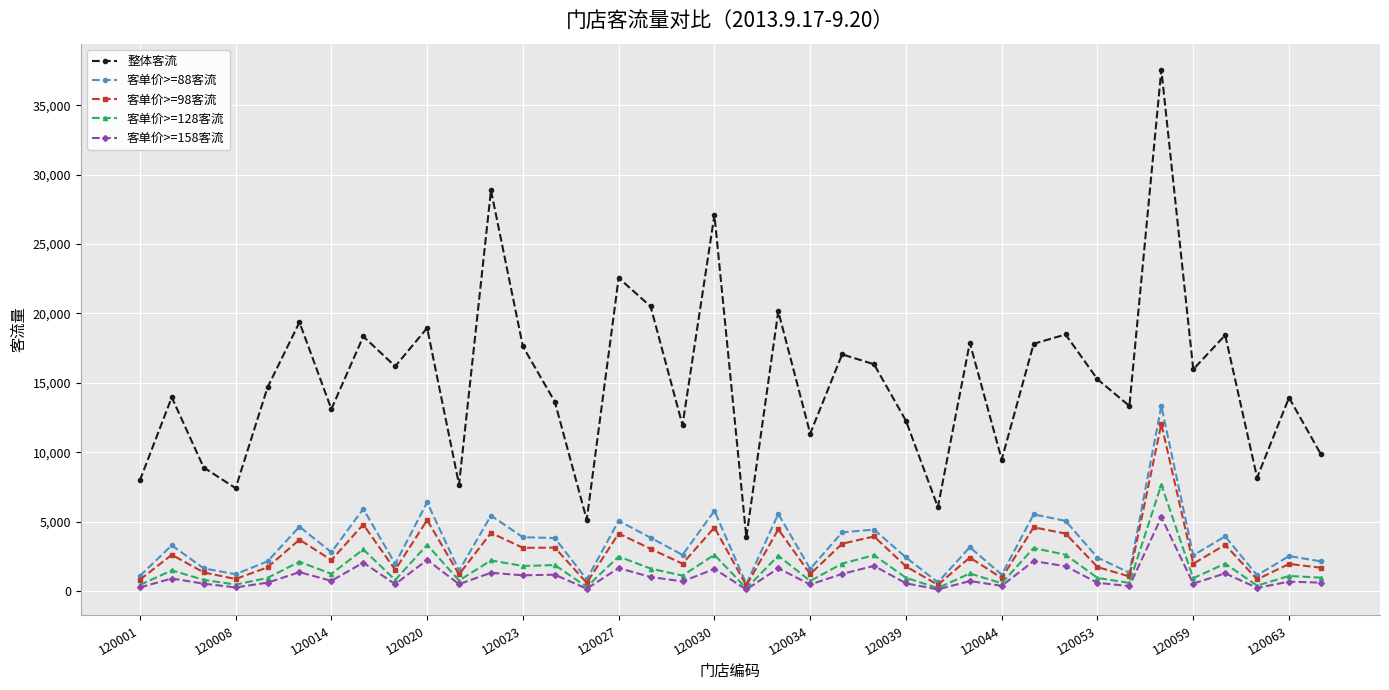

List the series in order of their peak value, lowest first.

客单价>=158客流, 客单价>=128客流, 客单价>=98客流, 客单价>=88客流, 整体客流